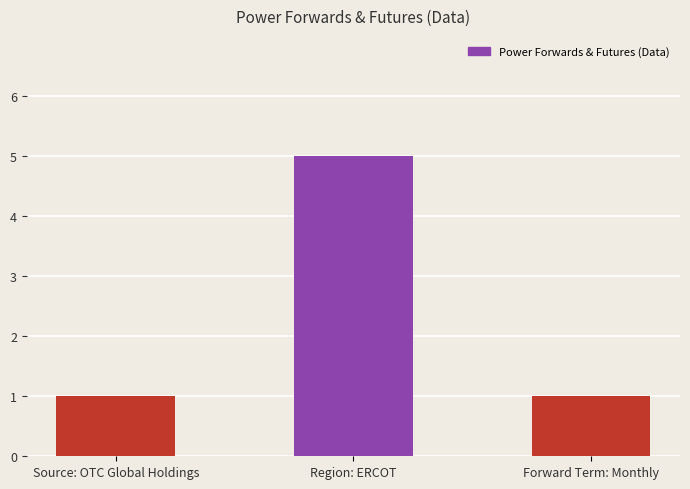

What is the value of the 2nd bar from the left?

5